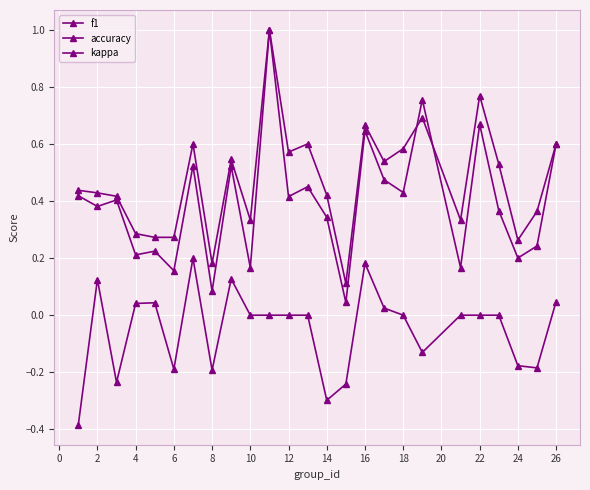

What is the average value of the f1 series?

0.4